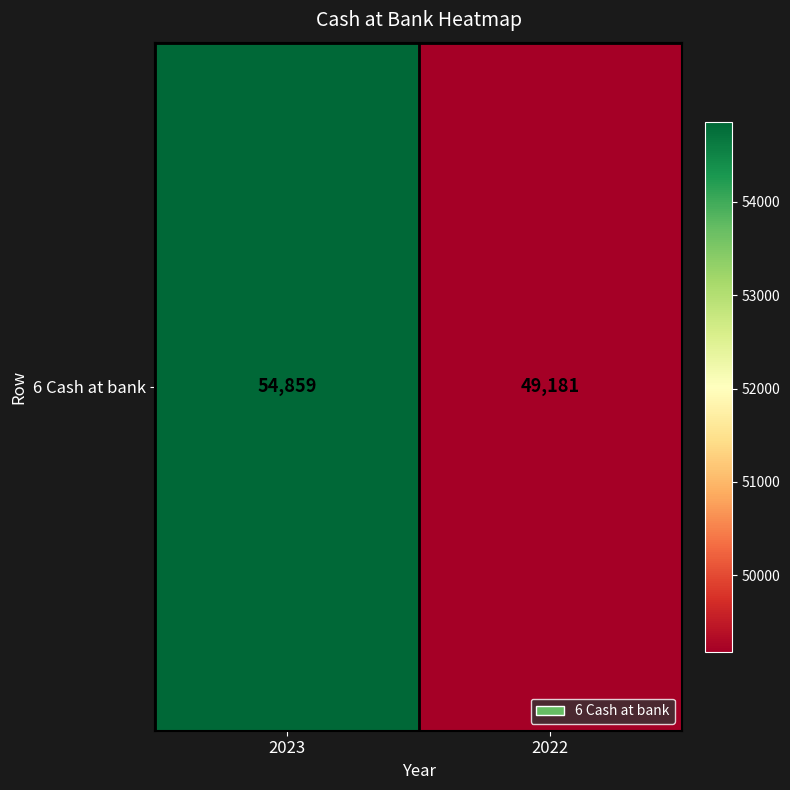

Reading left to right, transcribe all the data shown in this chart.

54859	49181